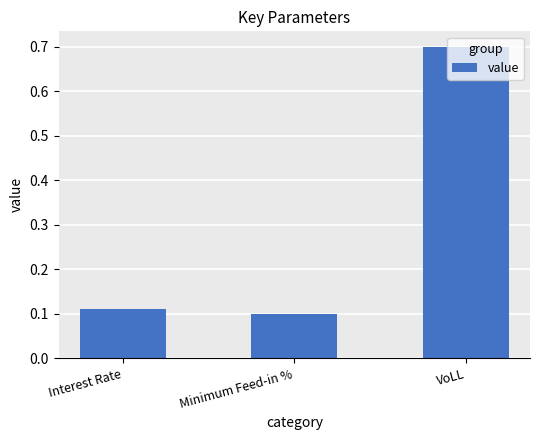

What is the label of the 2nd bar from the right?

Minimum Feed-in %